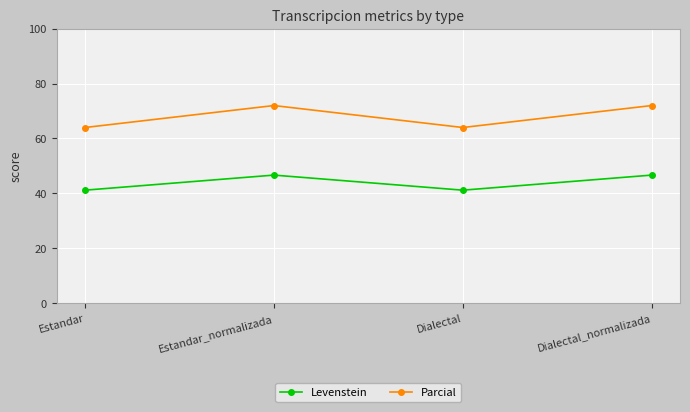

True or false: Levenstein has more than 2 points higher than both neighbors.

False